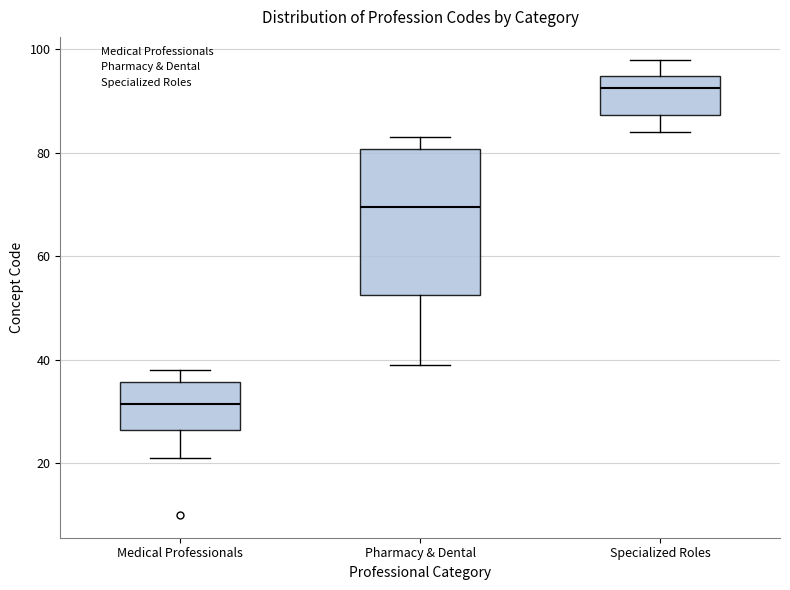

Reading left to right, read every box against the y-axis: the position of its median line, the range the box covers, and the ends of its whiskers. The values are not printed on the chart, so give them approximately, as read against the axis.

Medical Professionals: median 32, box 26 to 36, whiskers 22 to 38
Pharmacy & Dental: median 70, box 52 to 80, whiskers 40 to 84
Specialized Roles: median 92, box 88 to 94, whiskers 84 to 98